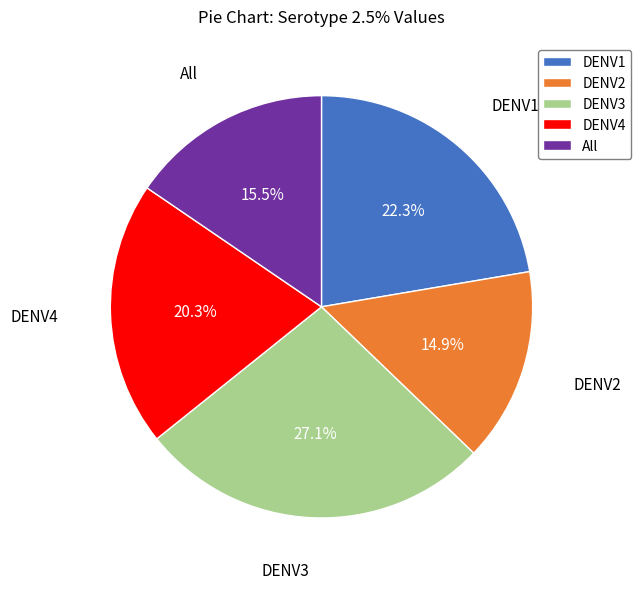

Is there any slice that represents more than half of the pie?

No